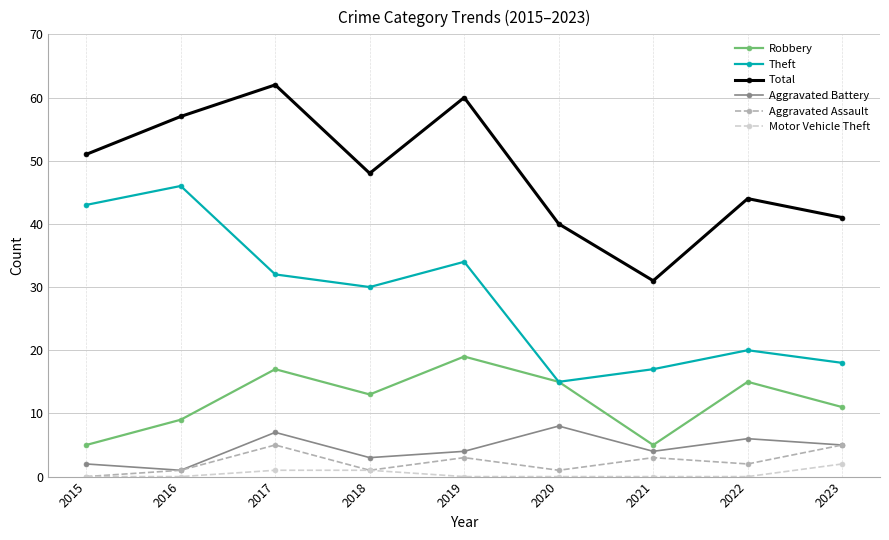

Is it true that Theft equals 20 at 2022?

True